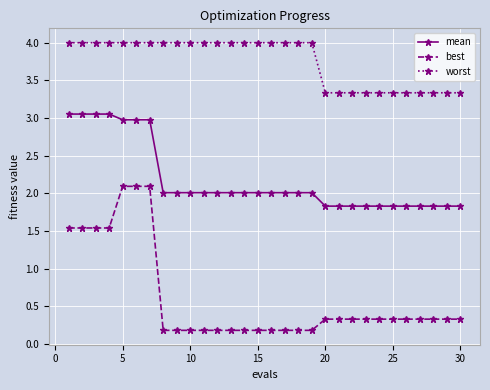

What is the value of the mean point at the 7th from the left?

3.0